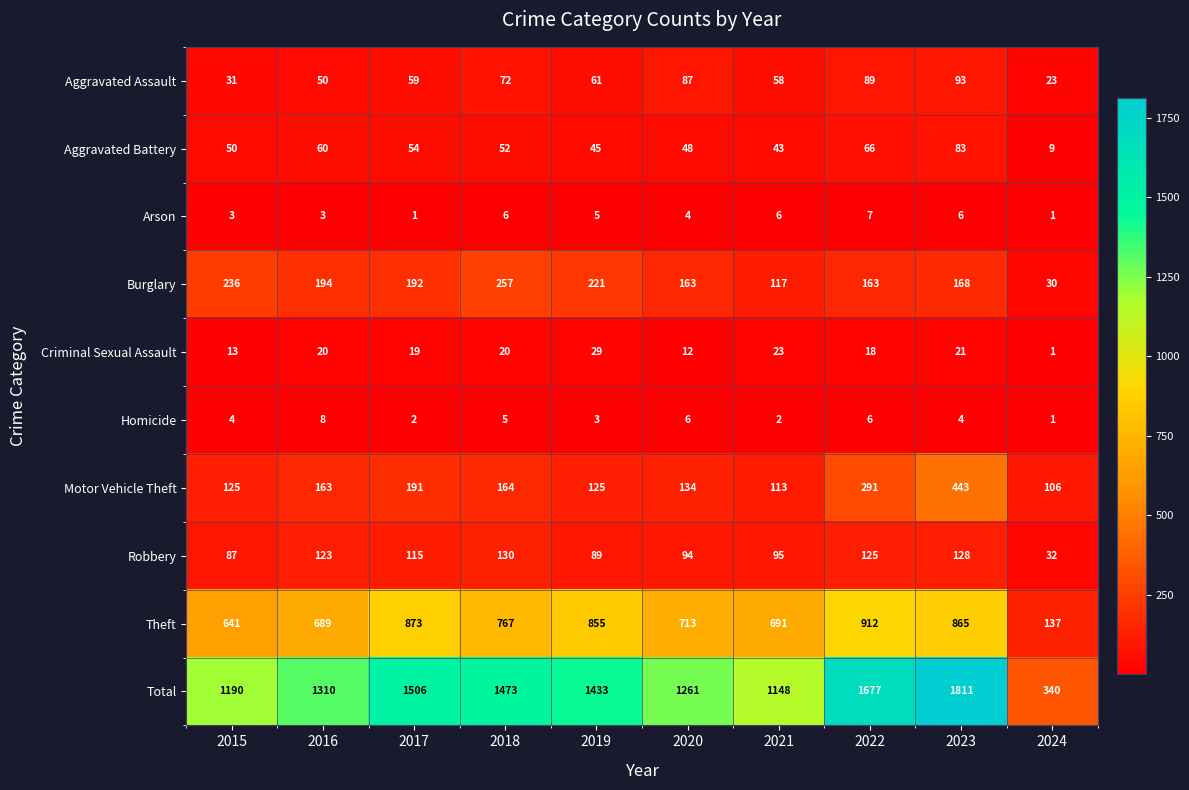

What is the lowest value of the Aggravated Assault series?

23